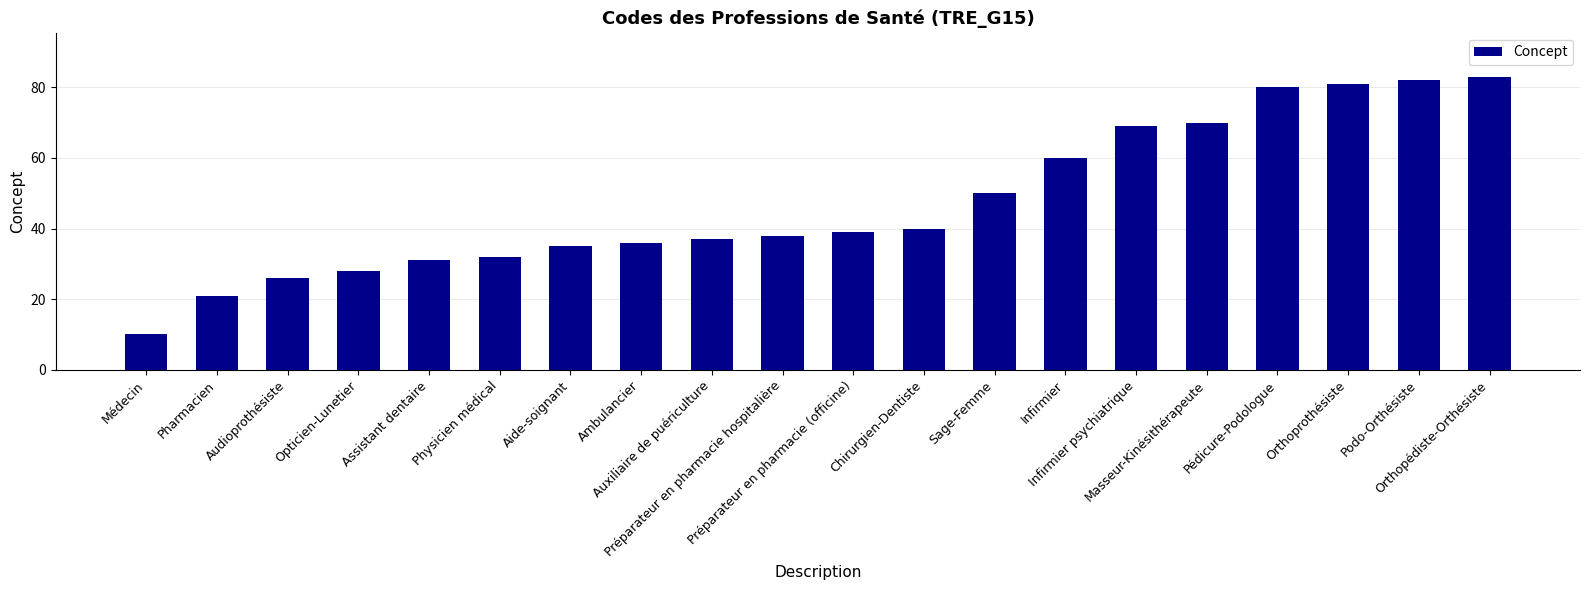

What is the difference between the second highest and second lowest values?

61